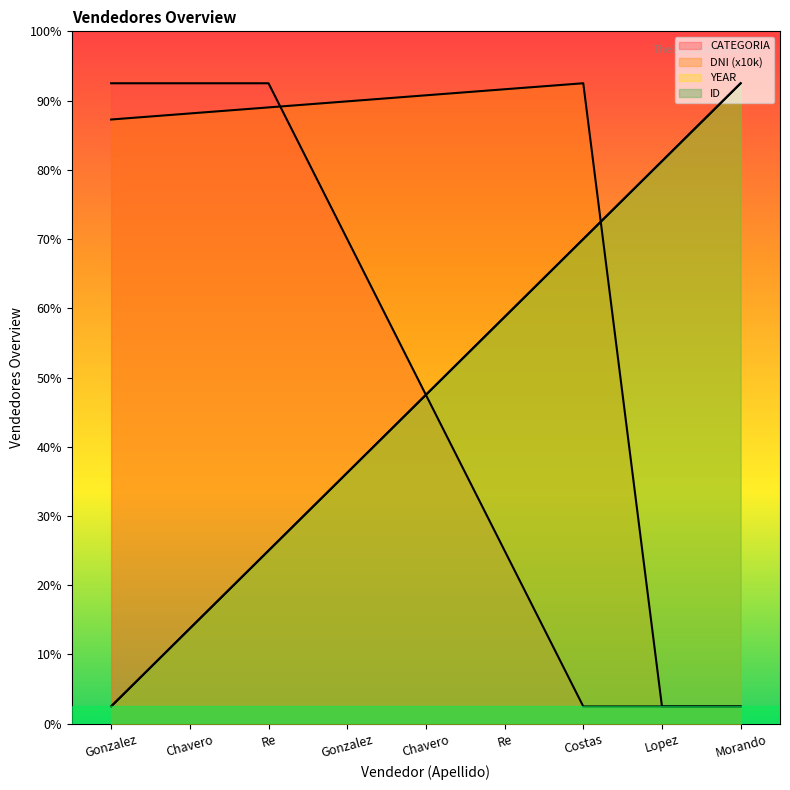

How many series are shown in this chart?

4